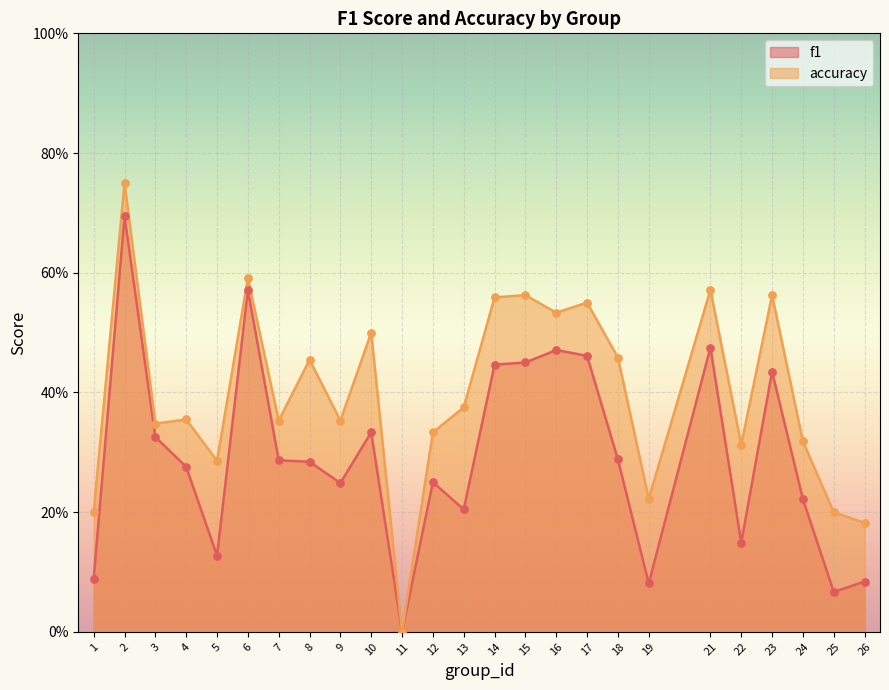

Which series contains the highest Y value?

accuracy